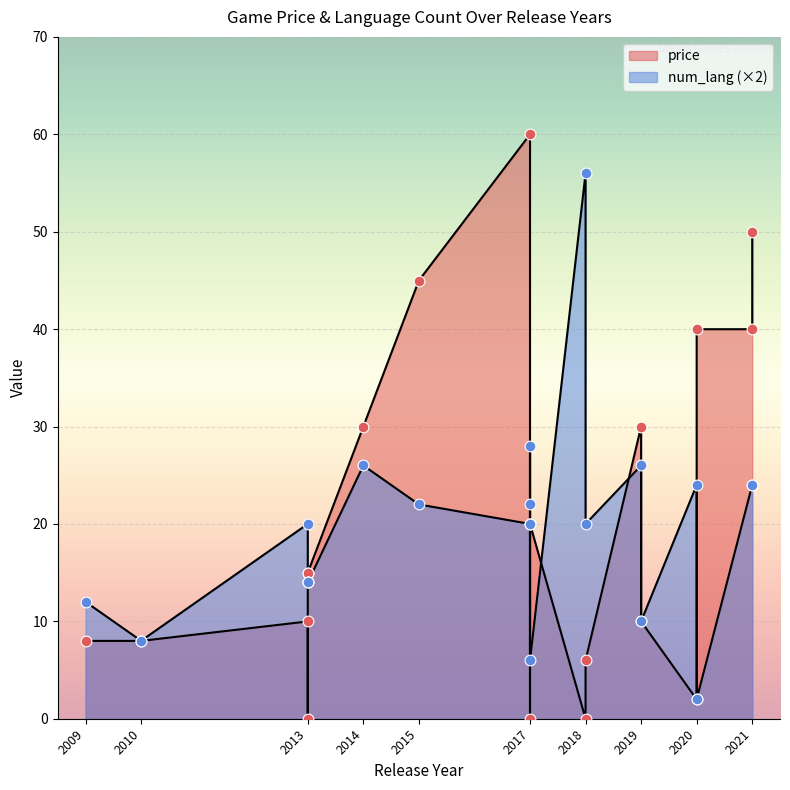

At how many categories does at least one series exceed 33?

5